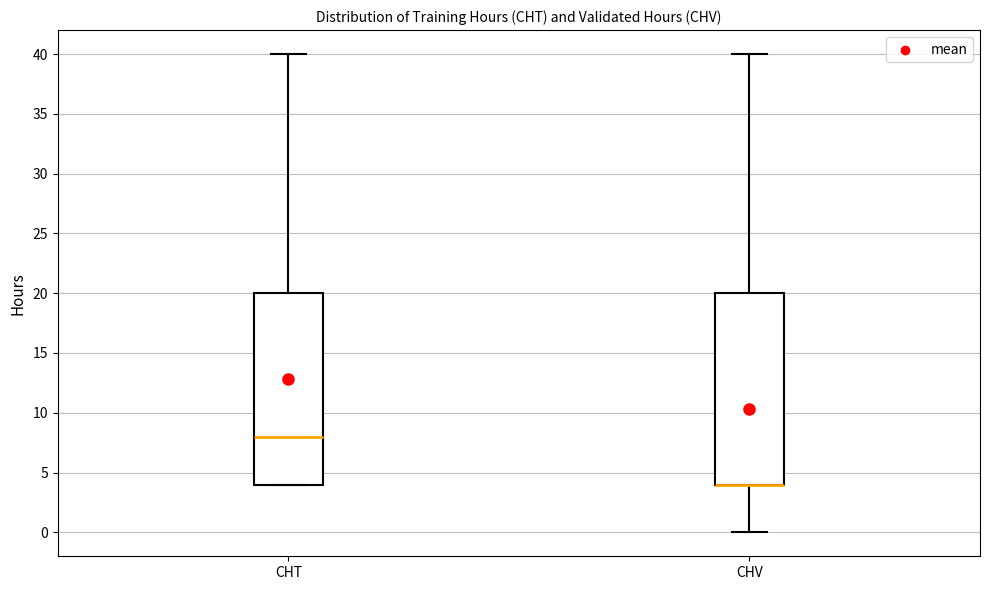

Where is the upper edge of the box for CHV on the y-axis? The values are not printed on the chart, so give them approximately, as read against the axis.

20